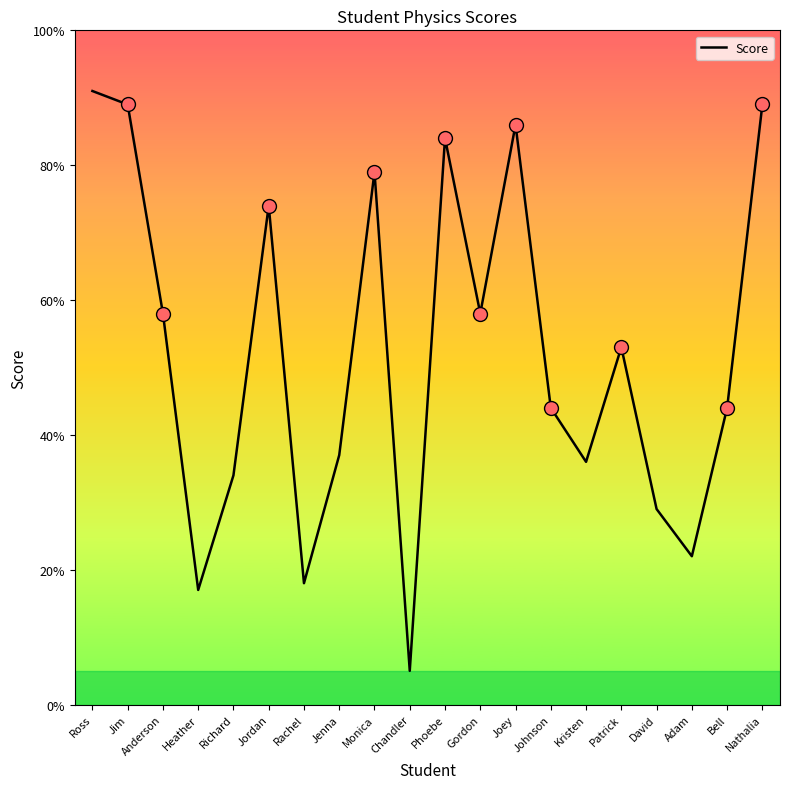

True or false: the data shows 84 at Phoebe.

True